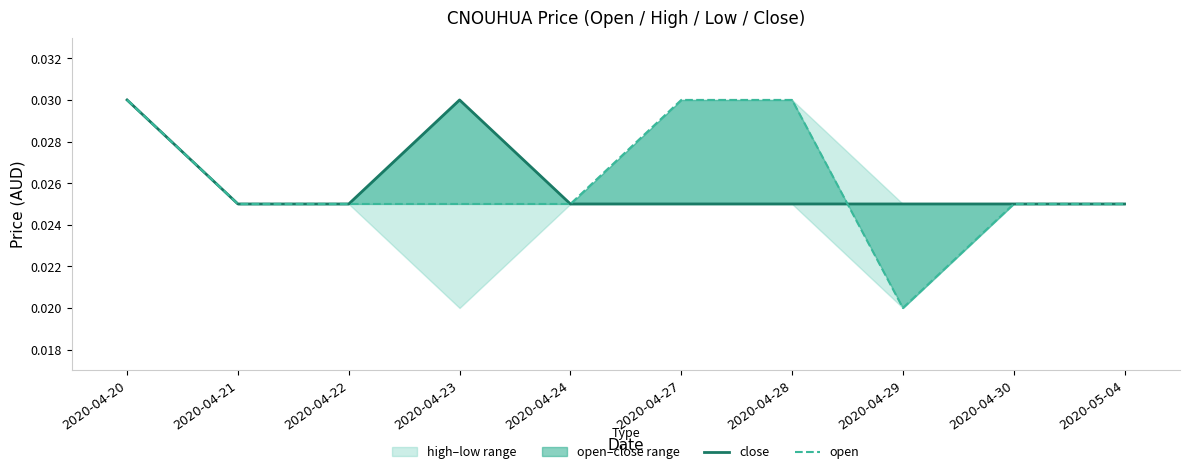

Rank the series at 2020-04-20 from highest to lowest value.

close, open